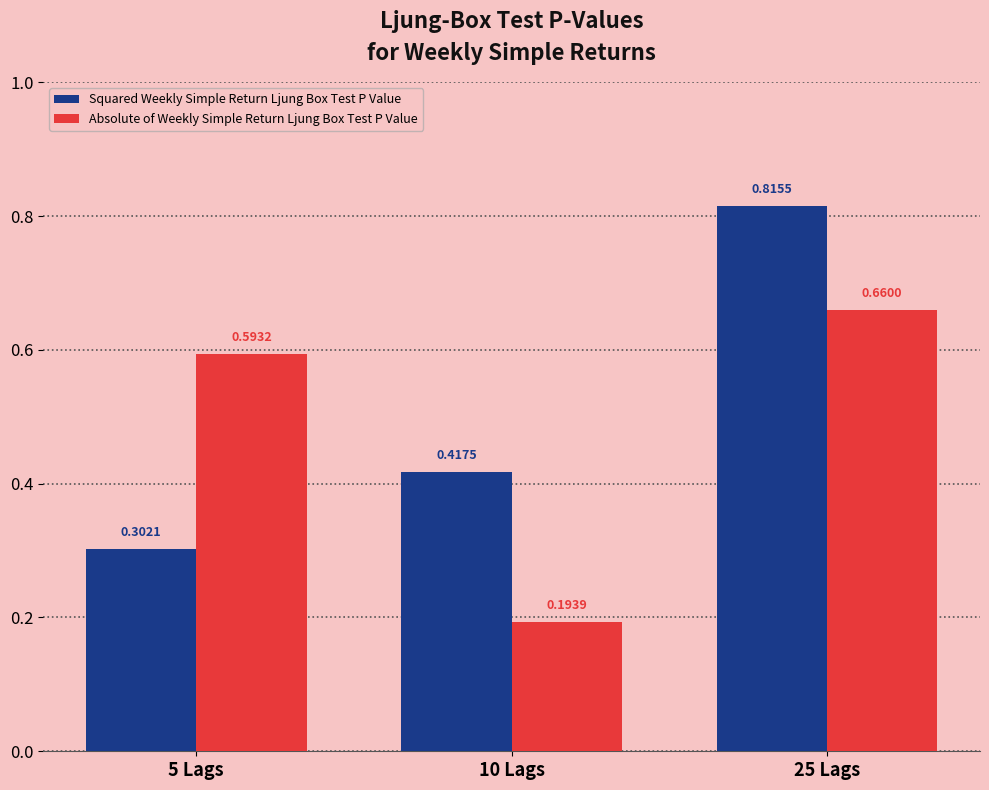

Which series has the largest range (max minus min)?

Squared Weekly Simple Return Ljung Box Test P Value